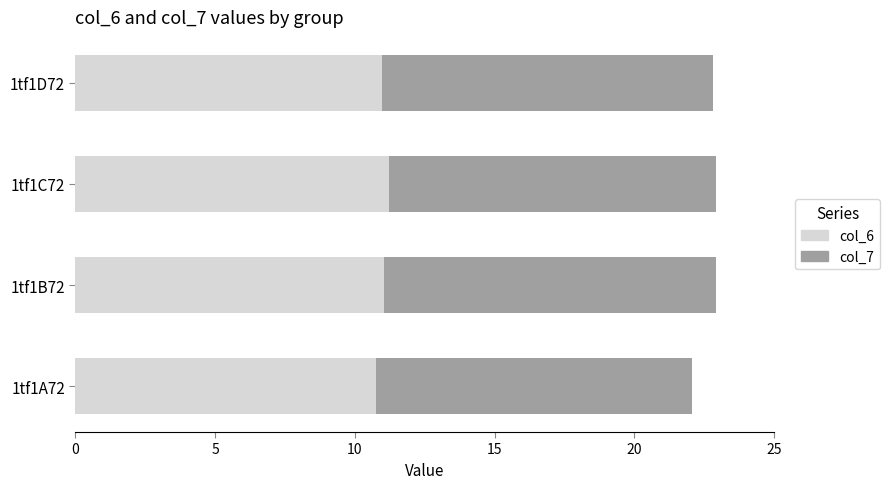

What are all the series names shown in the legend?

col_6, col_7